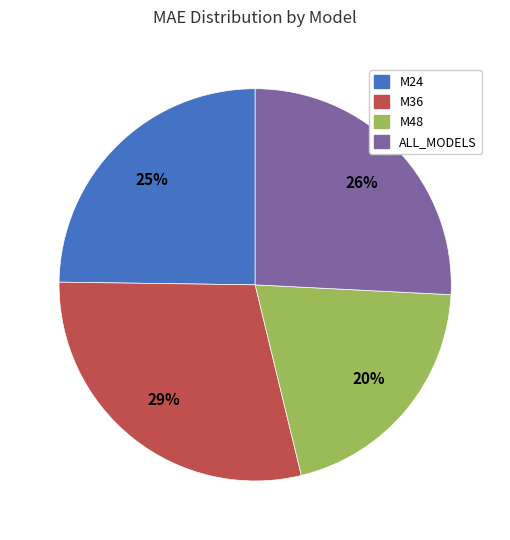

Is it true that ALL_MODELS is 26% of the pie?

True